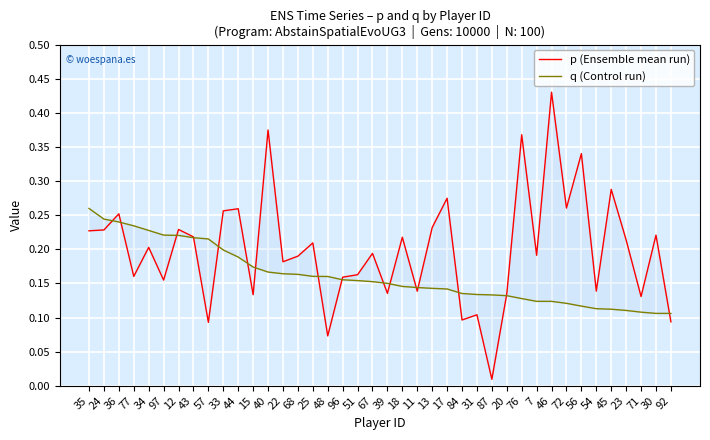

Where do q (Control run) and p (Ensemble mean run) first cross each other?

24 and 36